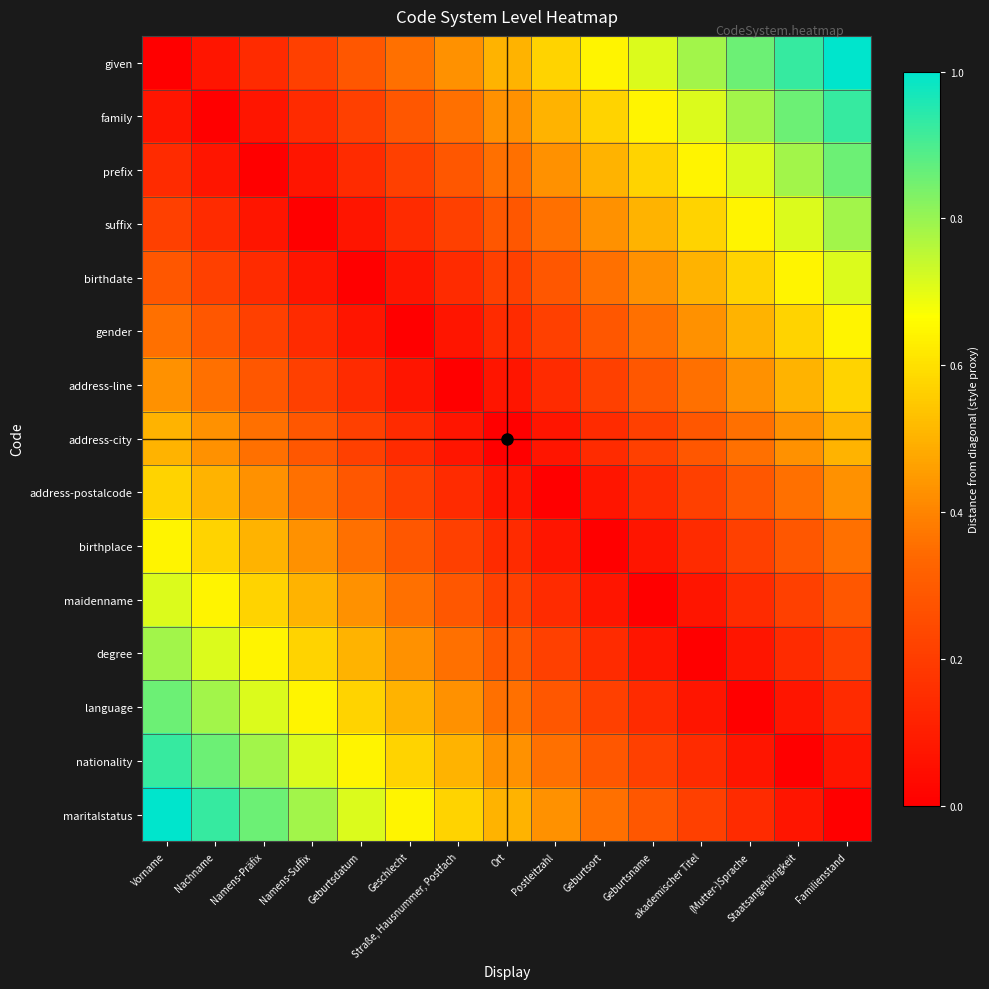

Reading right to left, what are all the values shown in this chart?

given: Familienstand=1.0	Staatsangehörigkeit=0.9	(Mutter-)Sprache=0.9	akademischer Titel=0.8	Geburtsname=0.7	Geburtsort=0.6	Postleitzahl=0.6	Ort=0.5	Straße, Hausnummer, Postfach=0.4	Geschlecht=0.4	Geburtsdatum=0.3	Namens-Suffix=0.2	Namens-Präfix=0.1	Nachname=0.1	Vorname=0.0
family: Familienstand=0.9	Staatsangehörigkeit=0.9	(Mutter-)Sprache=0.8	akademischer Titel=0.7	Geburtsname=0.6	Geburtsort=0.6	Postleitzahl=0.5	Ort=0.4	Straße, Hausnummer, Postfach=0.4	Geschlecht=0.3	Geburtsdatum=0.2	Namens-Suffix=0.1	Namens-Präfix=0.1	Nachname=0.0	Vorname=0.1
prefix: Familienstand=0.9	Staatsangehörigkeit=0.8	(Mutter-)Sprache=0.7	akademischer Titel=0.6	Geburtsname=0.6	Geburtsort=0.5	Postleitzahl=0.4	Ort=0.4	Straße, Hausnummer, Postfach=0.3	Geschlecht=0.2	Geburtsdatum=0.1	Namens-Suffix=0.1	Namens-Präfix=0.0	Nachname=0.1	Vorname=0.1
suffix: Familienstand=0.8	Staatsangehörigkeit=0.7	(Mutter-)Sprache=0.6	akademischer Titel=0.6	Geburtsname=0.5	Geburtsort=0.4	Postleitzahl=0.4	Ort=0.3	Straße, Hausnummer, Postfach=0.2	Geschlecht=0.1	Geburtsdatum=0.1	Namens-Suffix=0.0	Namens-Präfix=0.1	Nachname=0.1	Vorname=0.2
birthdate: Familienstand=0.7	Staatsangehörigkeit=0.6	(Mutter-)Sprache=0.6	akademischer Titel=0.5	Geburtsname=0.4	Geburtsort=0.4	Postleitzahl=0.3	Ort=0.2	Straße, Hausnummer, Postfach=0.1	Geschlecht=0.1	Geburtsdatum=0.0	Namens-Suffix=0.1	Namens-Präfix=0.1	Nachname=0.2	Vorname=0.3
gender: Familienstand=0.6	Staatsangehörigkeit=0.6	(Mutter-)Sprache=0.5	akademischer Titel=0.4	Geburtsname=0.4	Geburtsort=0.3	Postleitzahl=0.2	Ort=0.1	Straße, Hausnummer, Postfach=0.1	Geschlecht=0.0	Geburtsdatum=0.1	Namens-Suffix=0.1	Namens-Präfix=0.2	Nachname=0.3	Vorname=0.4
address-line: Familienstand=0.6	Staatsangehörigkeit=0.5	(Mutter-)Sprache=0.4	akademischer Titel=0.4	Geburtsname=0.3	Geburtsort=0.2	Postleitzahl=0.1	Ort=0.1	Straße, Hausnummer, Postfach=0.0	Geschlecht=0.1	Geburtsdatum=0.1	Namens-Suffix=0.2	Namens-Präfix=0.3	Nachname=0.4	Vorname=0.4
address-city: Familienstand=0.5	Staatsangehörigkeit=0.4	(Mutter-)Sprache=0.4	akademischer Titel=0.3	Geburtsname=0.2	Geburtsort=0.1	Postleitzahl=0.1	Ort=0.0	Straße, Hausnummer, Postfach=0.1	Geschlecht=0.1	Geburtsdatum=0.2	Namens-Suffix=0.3	Namens-Präfix=0.4	Nachname=0.4	Vorname=0.5
address-postalcode: Familienstand=0.4	Staatsangehörigkeit=0.4	(Mutter-)Sprache=0.3	akademischer Titel=0.2	Geburtsname=0.1	Geburtsort=0.1	Postleitzahl=0.0	Ort=0.1	Straße, Hausnummer, Postfach=0.1	Geschlecht=0.2	Geburtsdatum=0.3	Namens-Suffix=0.4	Namens-Präfix=0.4	Nachname=0.5	Vorname=0.6
birthplace: Familienstand=0.4	Staatsangehörigkeit=0.3	(Mutter-)Sprache=0.2	akademischer Titel=0.1	Geburtsname=0.1	Geburtsort=0.0	Postleitzahl=0.1	Ort=0.1	Straße, Hausnummer, Postfach=0.2	Geschlecht=0.3	Geburtsdatum=0.4	Namens-Suffix=0.4	Namens-Präfix=0.5	Nachname=0.6	Vorname=0.6
maidenname: Familienstand=0.3	Staatsangehörigkeit=0.2	(Mutter-)Sprache=0.1	akademischer Titel=0.1	Geburtsname=0.0	Geburtsort=0.1	Postleitzahl=0.1	Ort=0.2	Straße, Hausnummer, Postfach=0.3	Geschlecht=0.4	Geburtsdatum=0.4	Namens-Suffix=0.5	Namens-Präfix=0.6	Nachname=0.6	Vorname=0.7
degree: Familienstand=0.2	Staatsangehörigkeit=0.1	(Mutter-)Sprache=0.1	akademischer Titel=0.0	Geburtsname=0.1	Geburtsort=0.1	Postleitzahl=0.2	Ort=0.3	Straße, Hausnummer, Postfach=0.4	Geschlecht=0.4	Geburtsdatum=0.5	Namens-Suffix=0.6	Namens-Präfix=0.6	Nachname=0.7	Vorname=0.8
language: Familienstand=0.1	Staatsangehörigkeit=0.1	(Mutter-)Sprache=0.0	akademischer Titel=0.1	Geburtsname=0.1	Geburtsort=0.2	Postleitzahl=0.3	Ort=0.4	Straße, Hausnummer, Postfach=0.4	Geschlecht=0.5	Geburtsdatum=0.6	Namens-Suffix=0.6	Namens-Präfix=0.7	Nachname=0.8	Vorname=0.9
nationality: Familienstand=0.1	Staatsangehörigkeit=0.0	(Mutter-)Sprache=0.1	akademischer Titel=0.1	Geburtsname=0.2	Geburtsort=0.3	Postleitzahl=0.4	Ort=0.4	Straße, Hausnummer, Postfach=0.5	Geschlecht=0.6	Geburtsdatum=0.6	Namens-Suffix=0.7	Namens-Präfix=0.8	Nachname=0.9	Vorname=0.9
maritalstatus: Familienstand=0.0	Staatsangehörigkeit=0.1	(Mutter-)Sprache=0.1	akademischer Titel=0.2	Geburtsname=0.3	Geburtsort=0.4	Postleitzahl=0.4	Ort=0.5	Straße, Hausnummer, Postfach=0.6	Geschlecht=0.6	Geburtsdatum=0.7	Namens-Suffix=0.8	Namens-Präfix=0.9	Nachname=0.9	Vorname=1.0